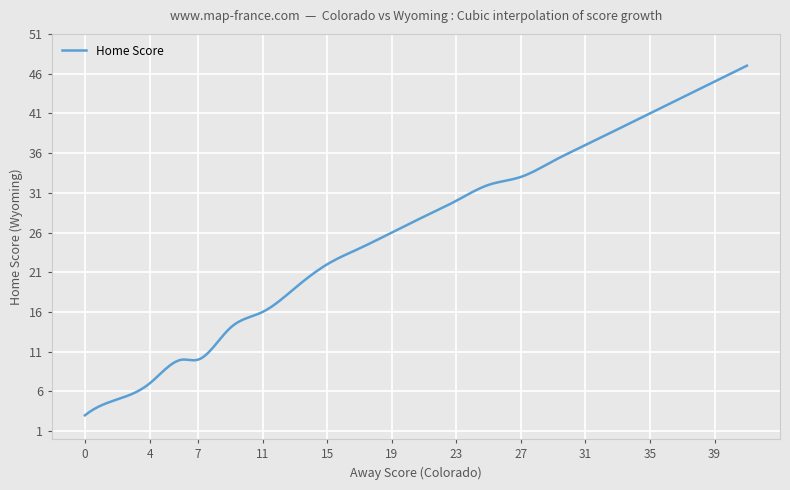

What is the maximum value shown in the chart?

47.0